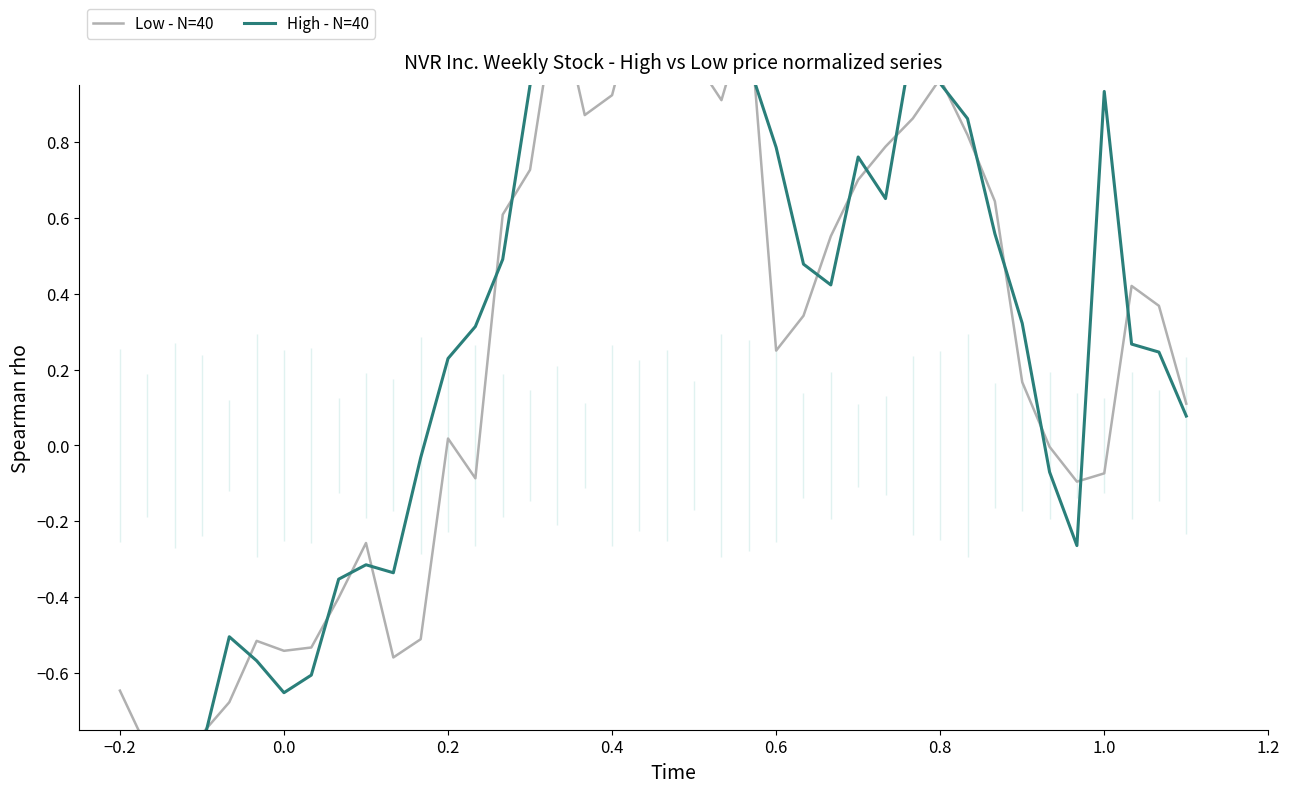

The Low - N=40 series shows -0.0 at 1.0. True or false?

False